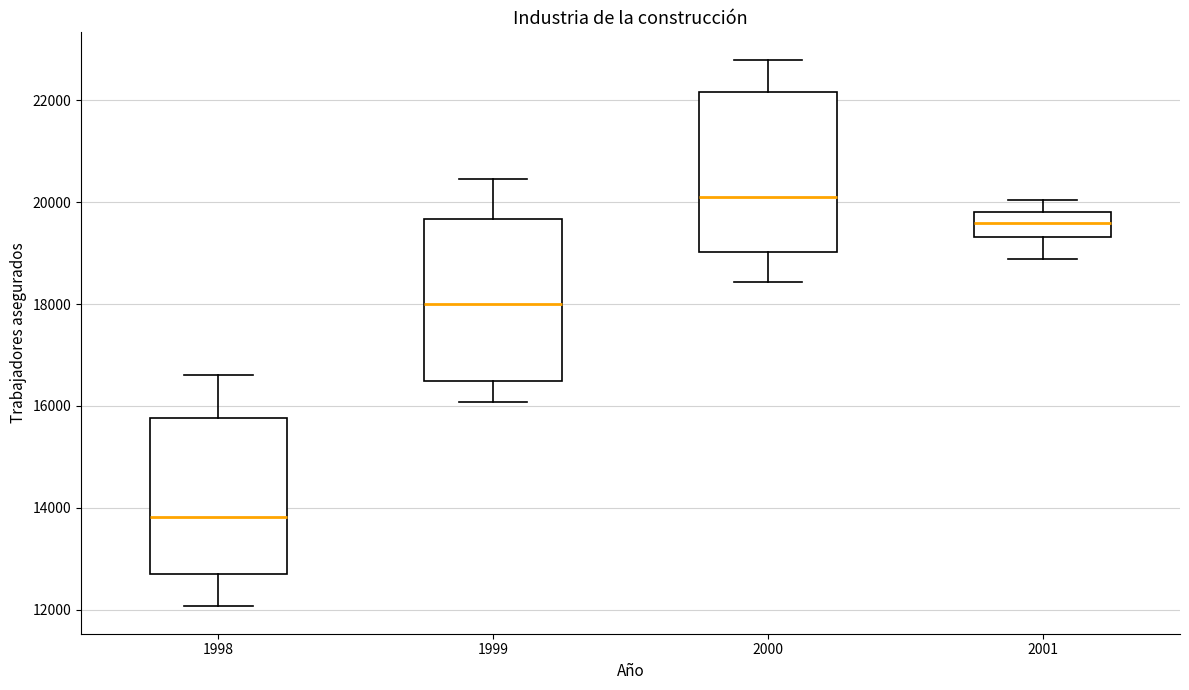

Where does the upper whisker of the box at x = 1999 end on the y-axis? The values are not printed on the chart, so give them approximately, as read against the axis.

20400